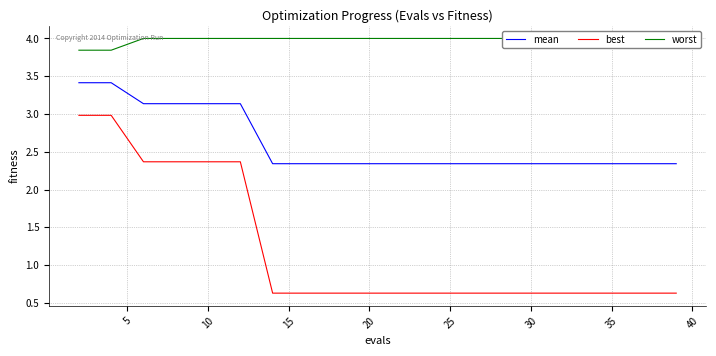

Rank the series by their average value, from highest to lowest.

worst, mean, best